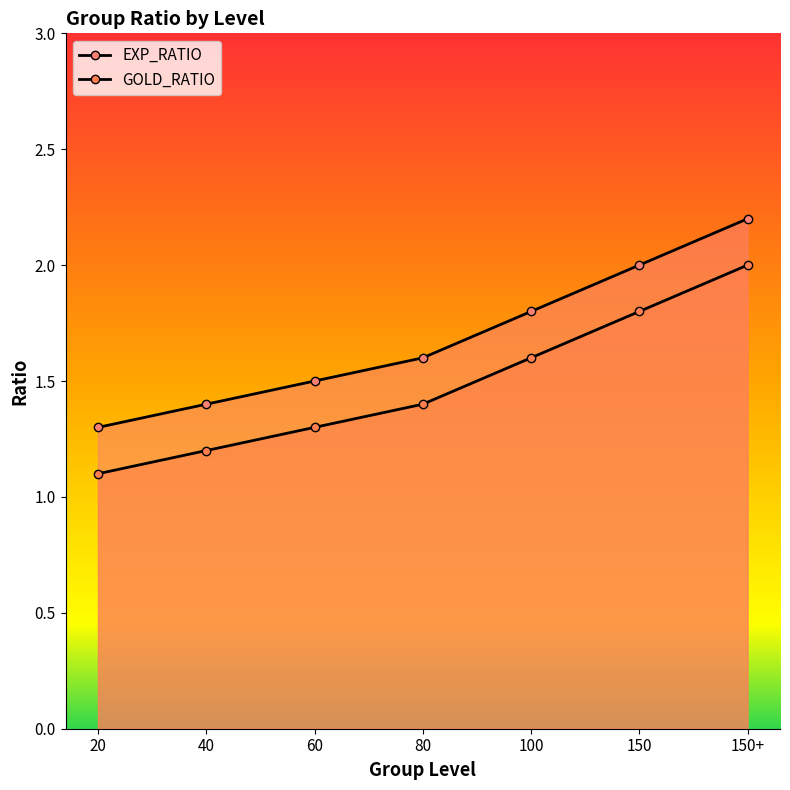

Reading left to right, transcribe all the data shown in this chart.

EXP_RATIO: 20=1.3	40=1.4	60=1.5	80=1.6	100=1.8	150=2.0	150+=2.2
GOLD_RATIO: 20=1.1	40=1.2	60=1.3	80=1.4	100=1.6	150=1.8	150+=2.0